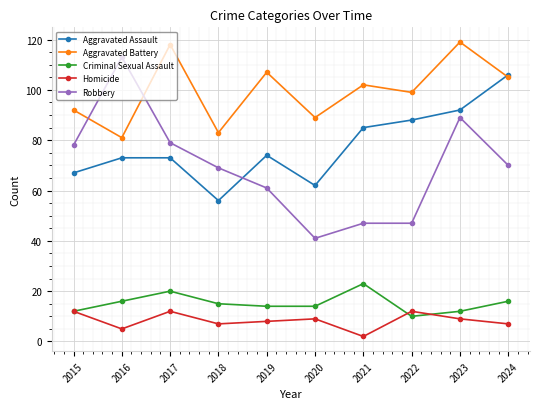

At which category does Homicide reach its first local valley?

2016